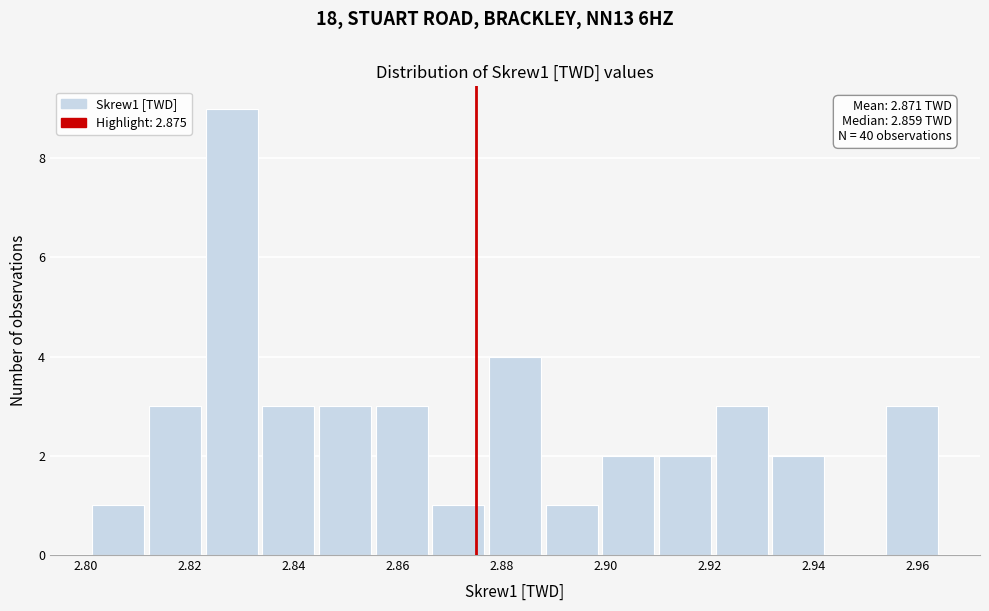

Over which range of the x-axis is the bar tallest?

2.822 to 2.834